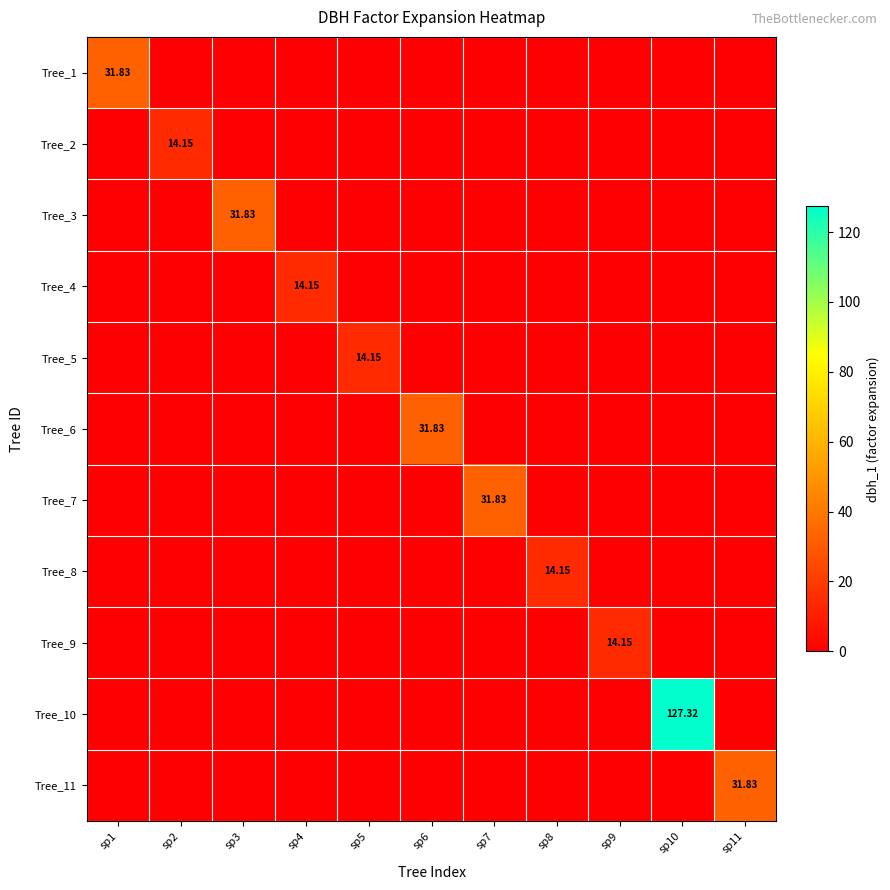

At which category is the sum across all series the highest?

sp10